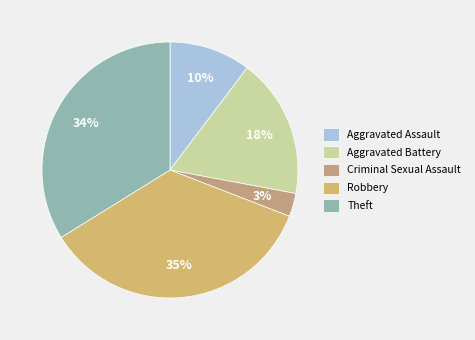

Which category has the biggest portion of the pie?

Robbery